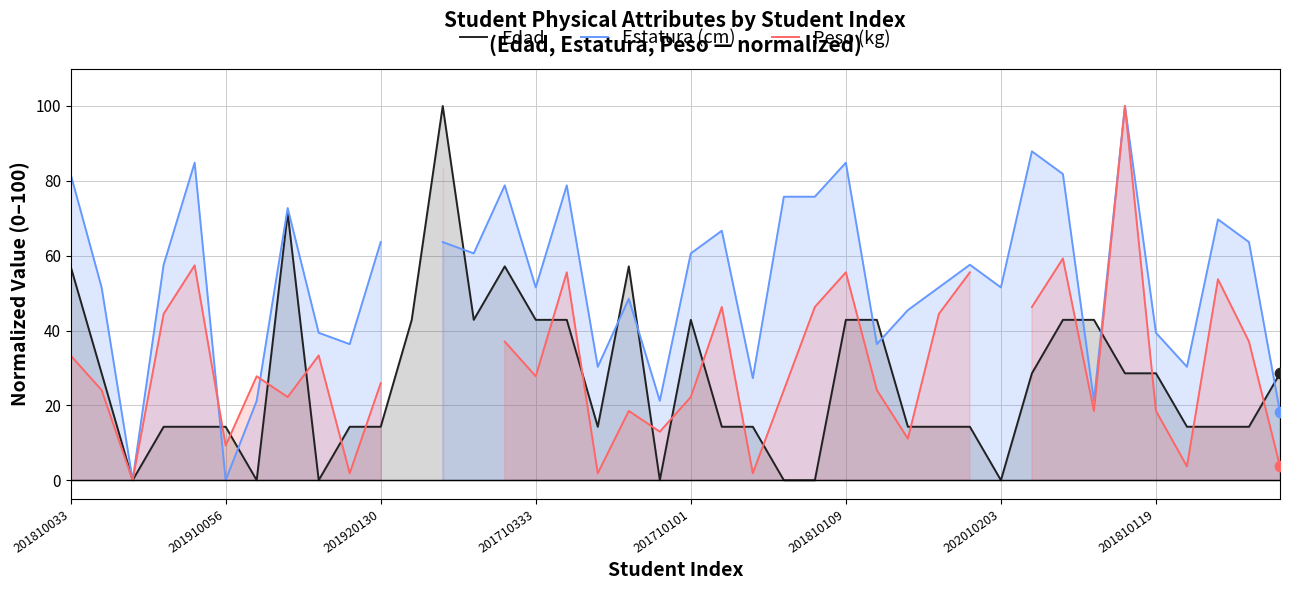

What is the total value across all series at 31?

162.7